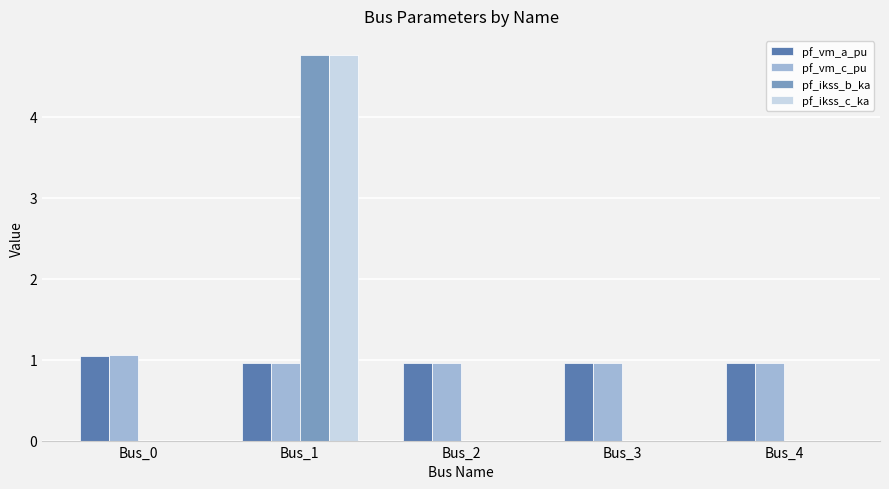

Which category has the highest value across all series?

Bus_1